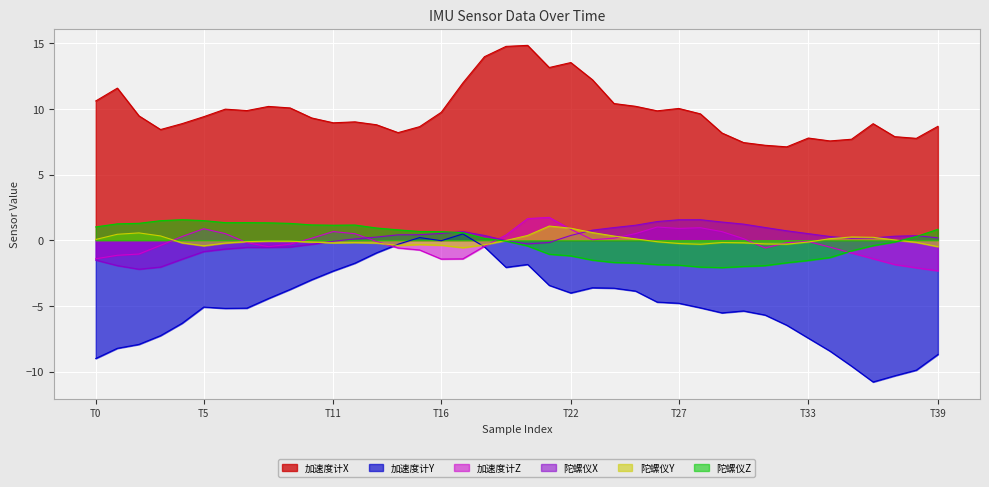

At which category does 加速度计Z reach its first local valley?

8